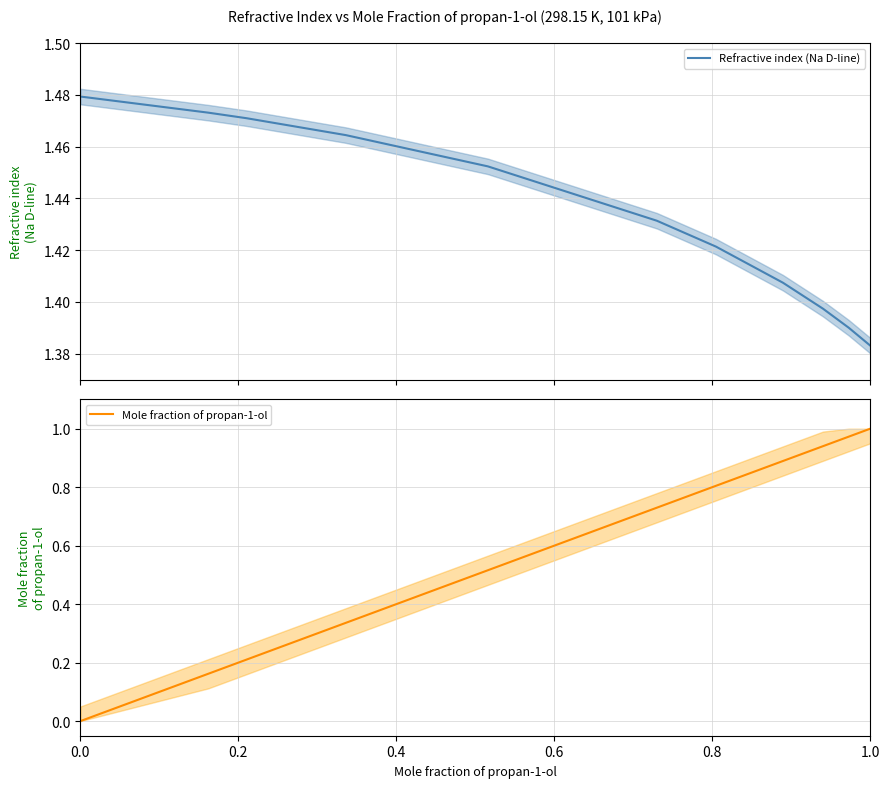

How many values in the Mole fraction of propan-1-ol series exceed 0?

10